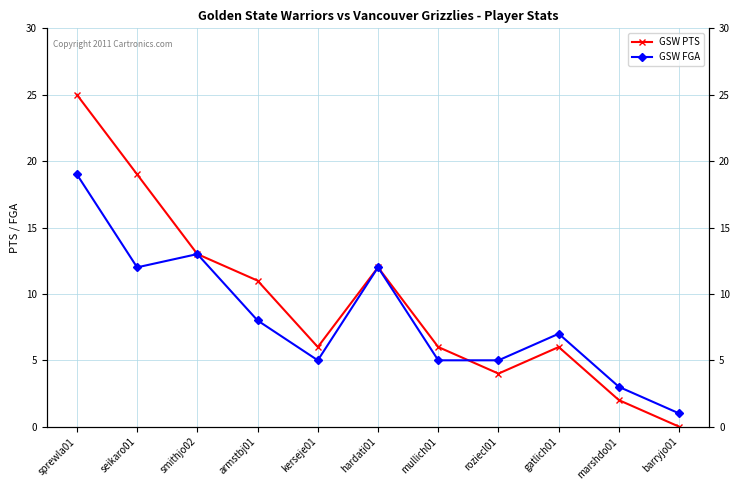

True or false: GSW FGA has a value of 2 at gatlich01.

False